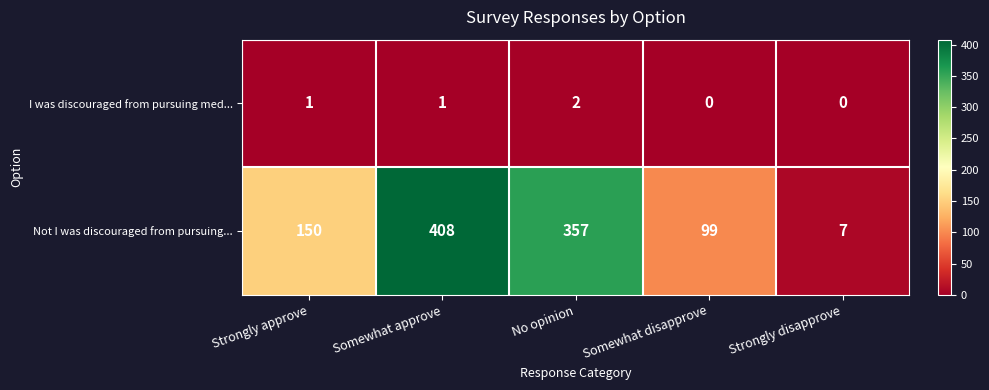

Which series has the largest range (max minus min)?

Not I was discouraged from pursuing...